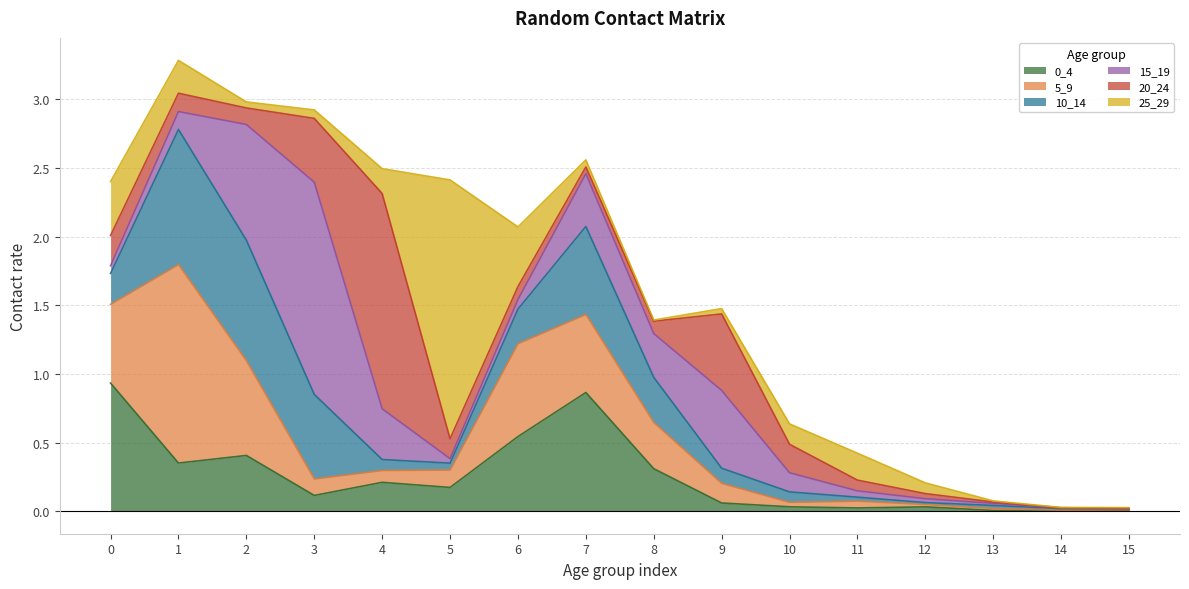

Is it true that 5_9 equals 0.4 at 8?

False